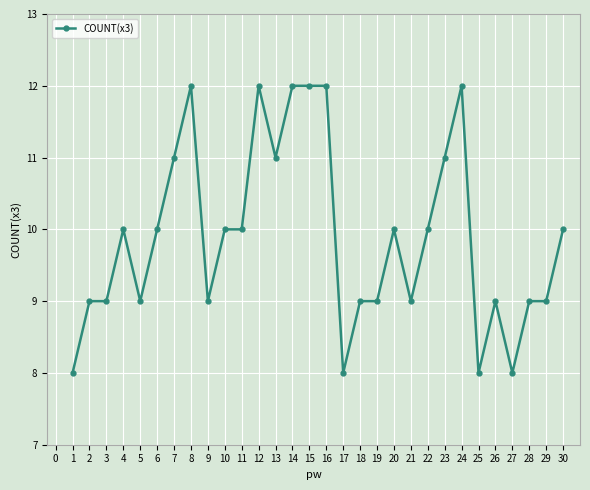

What is the difference between the maximum and second lowest values?

4